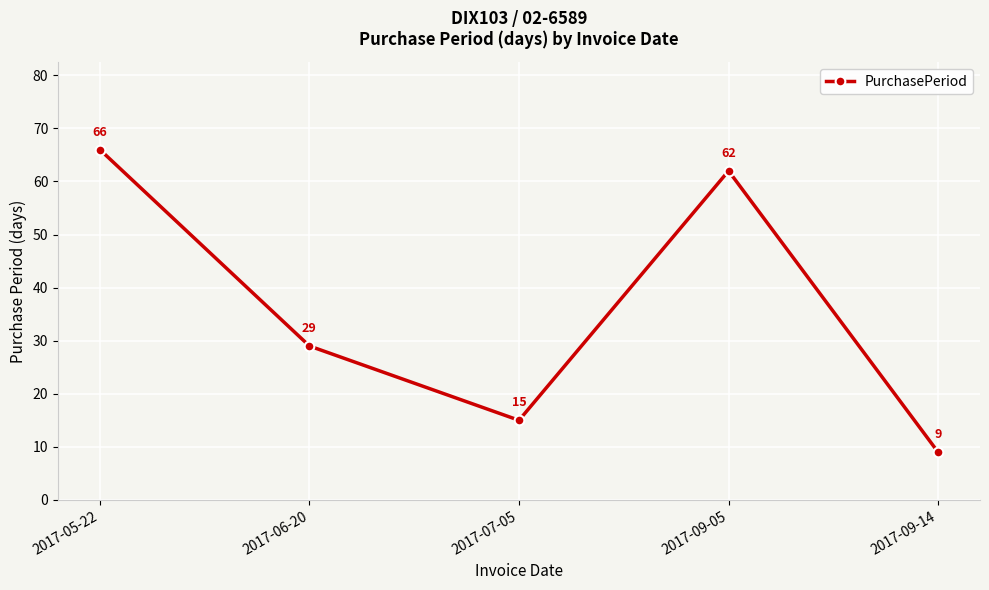

Reading left to right, list all the values displayed in this chart.

66	29	15	62	9